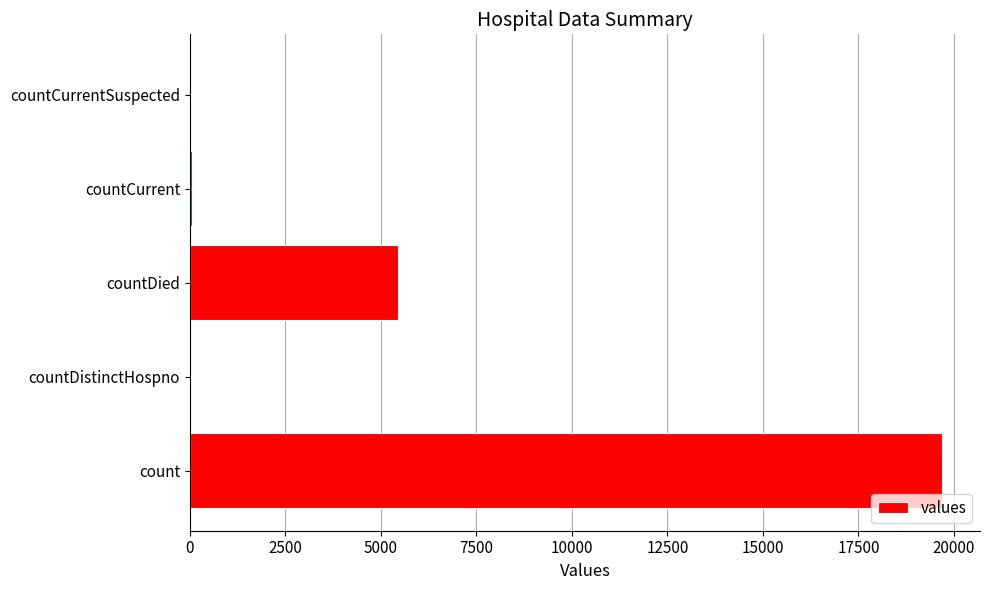

How many categories are shown in the chart?

5